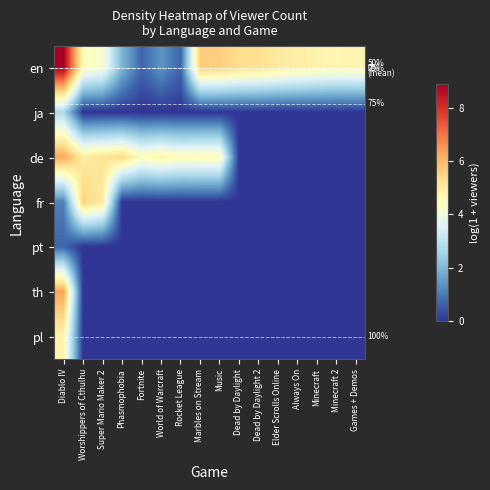

At how many categories does at least one series exceed 5?

9